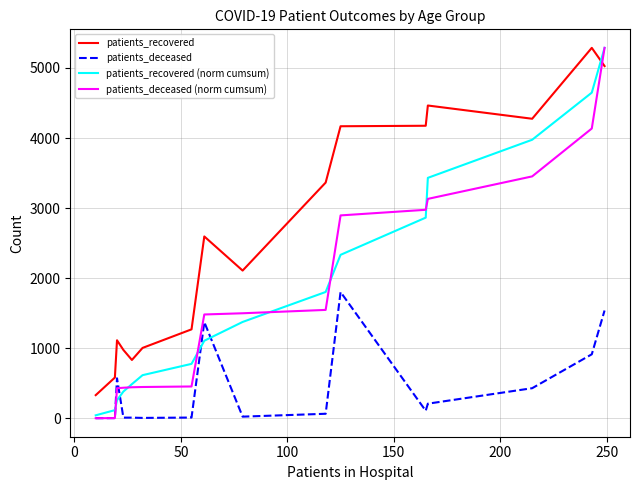

Which series has the widest spread of values?

patients_deceased (norm cumsum)